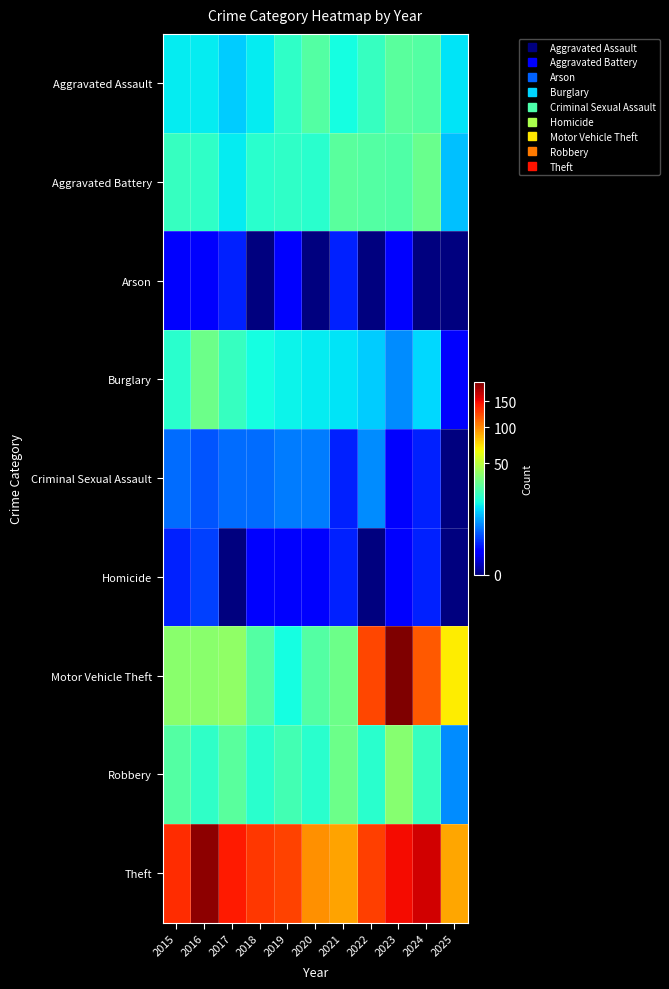

At which category is the sum across all series the highest?

2023